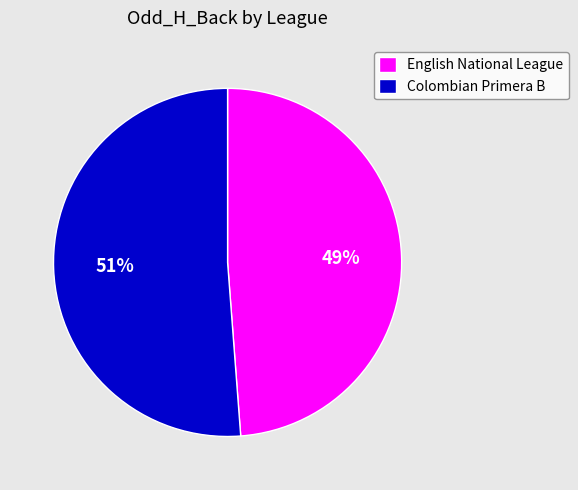

How many segments does this pie chart have?

2